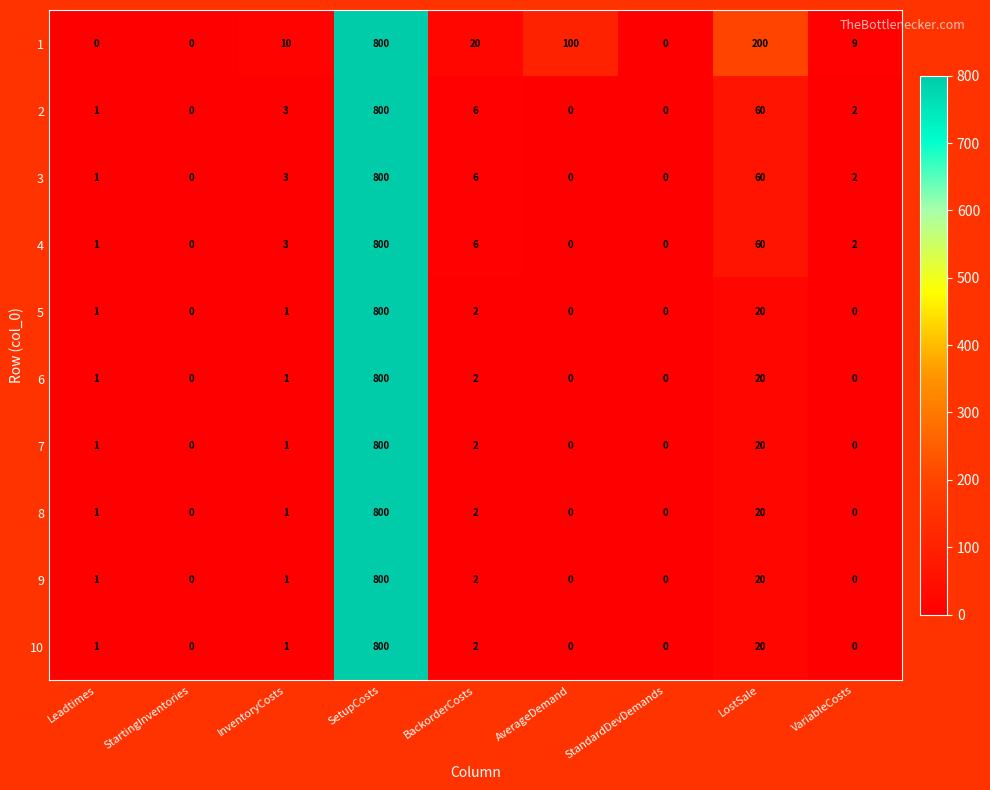

Which category has the highest value in the 7 series?

SetupCosts